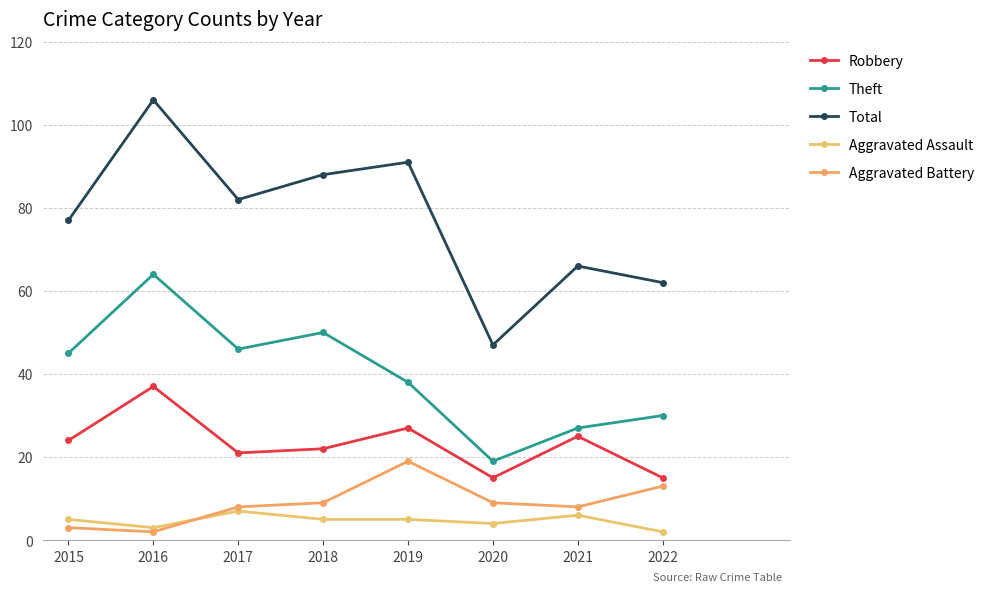

Reading left to right, list all the values displayed in this chart.

Robbery: 24	37	21	22	27	15	25	15
Theft: 45	64	46	50	38	19	27	30
Total: 77	106	82	88	91	47	66	62
Aggravated Assault: 5	3	7	5	5	4	6	2
Aggravated Battery: 3	2	8	9	19	9	8	13